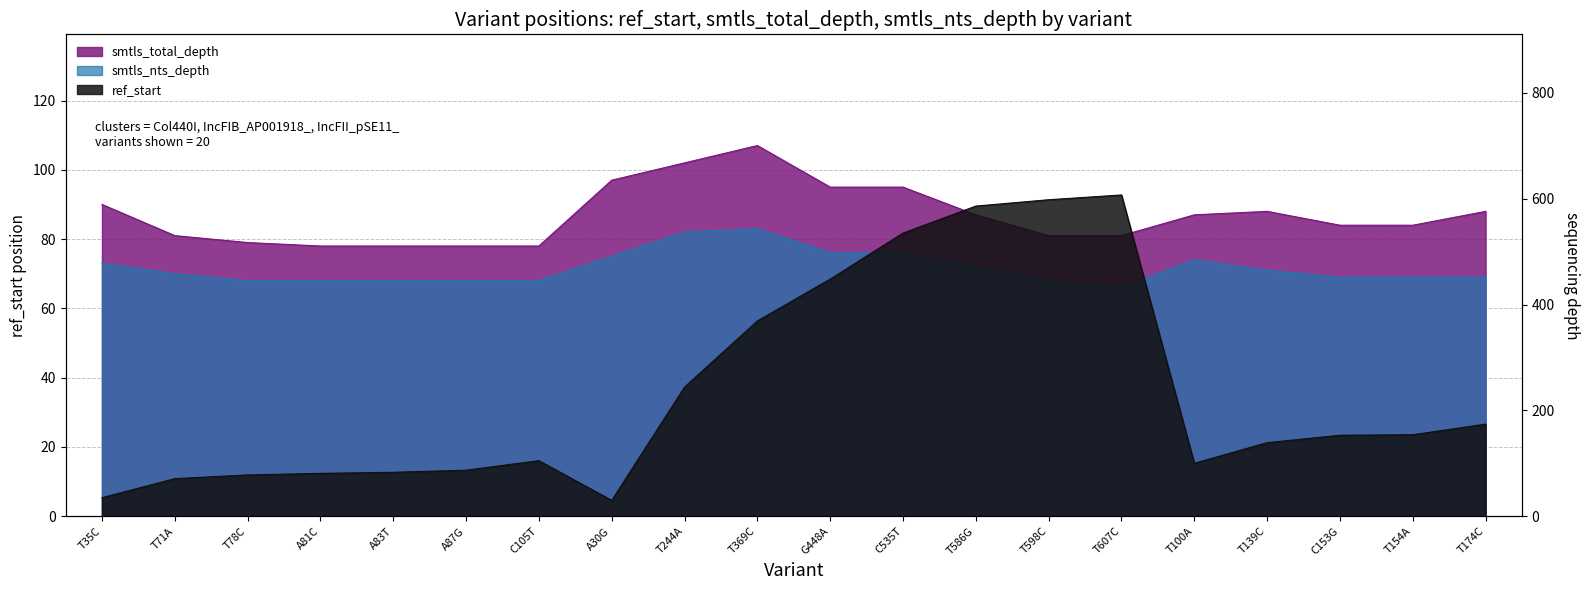

In ref_start, how many points are lower than both neighbors (excluding endpoints)?

2